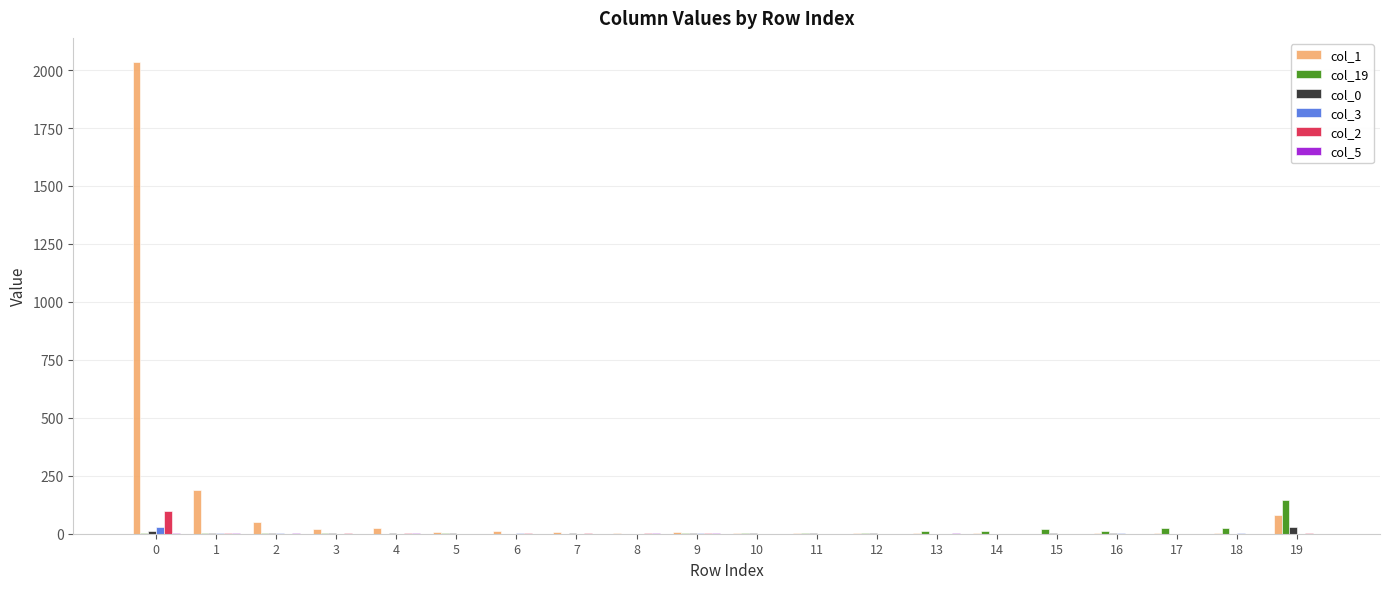

Are the bars grouped side by side (vs. stacked)?

Yes